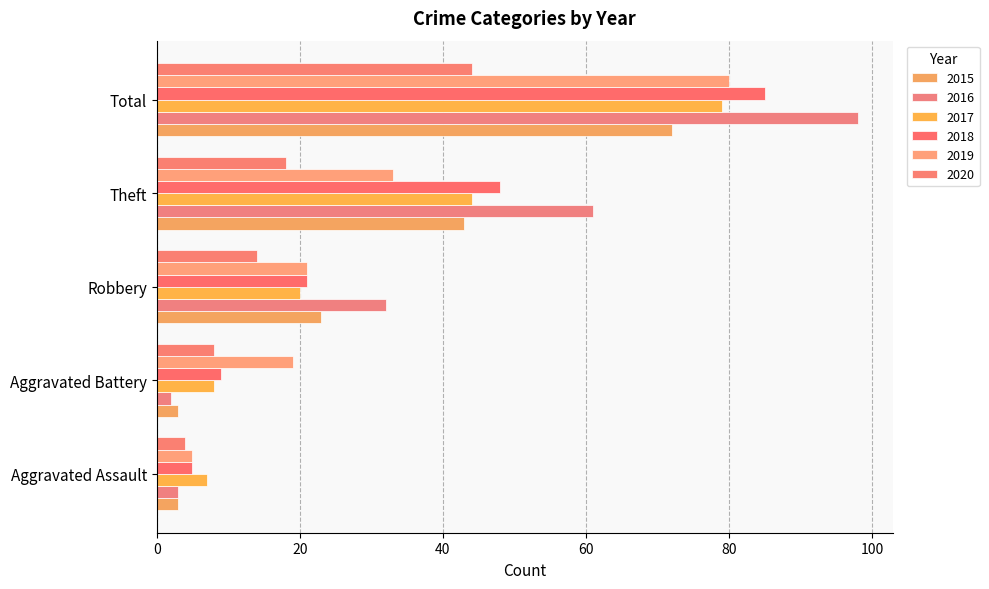

What is the label of the 2nd bar from the left?

Aggravated Battery